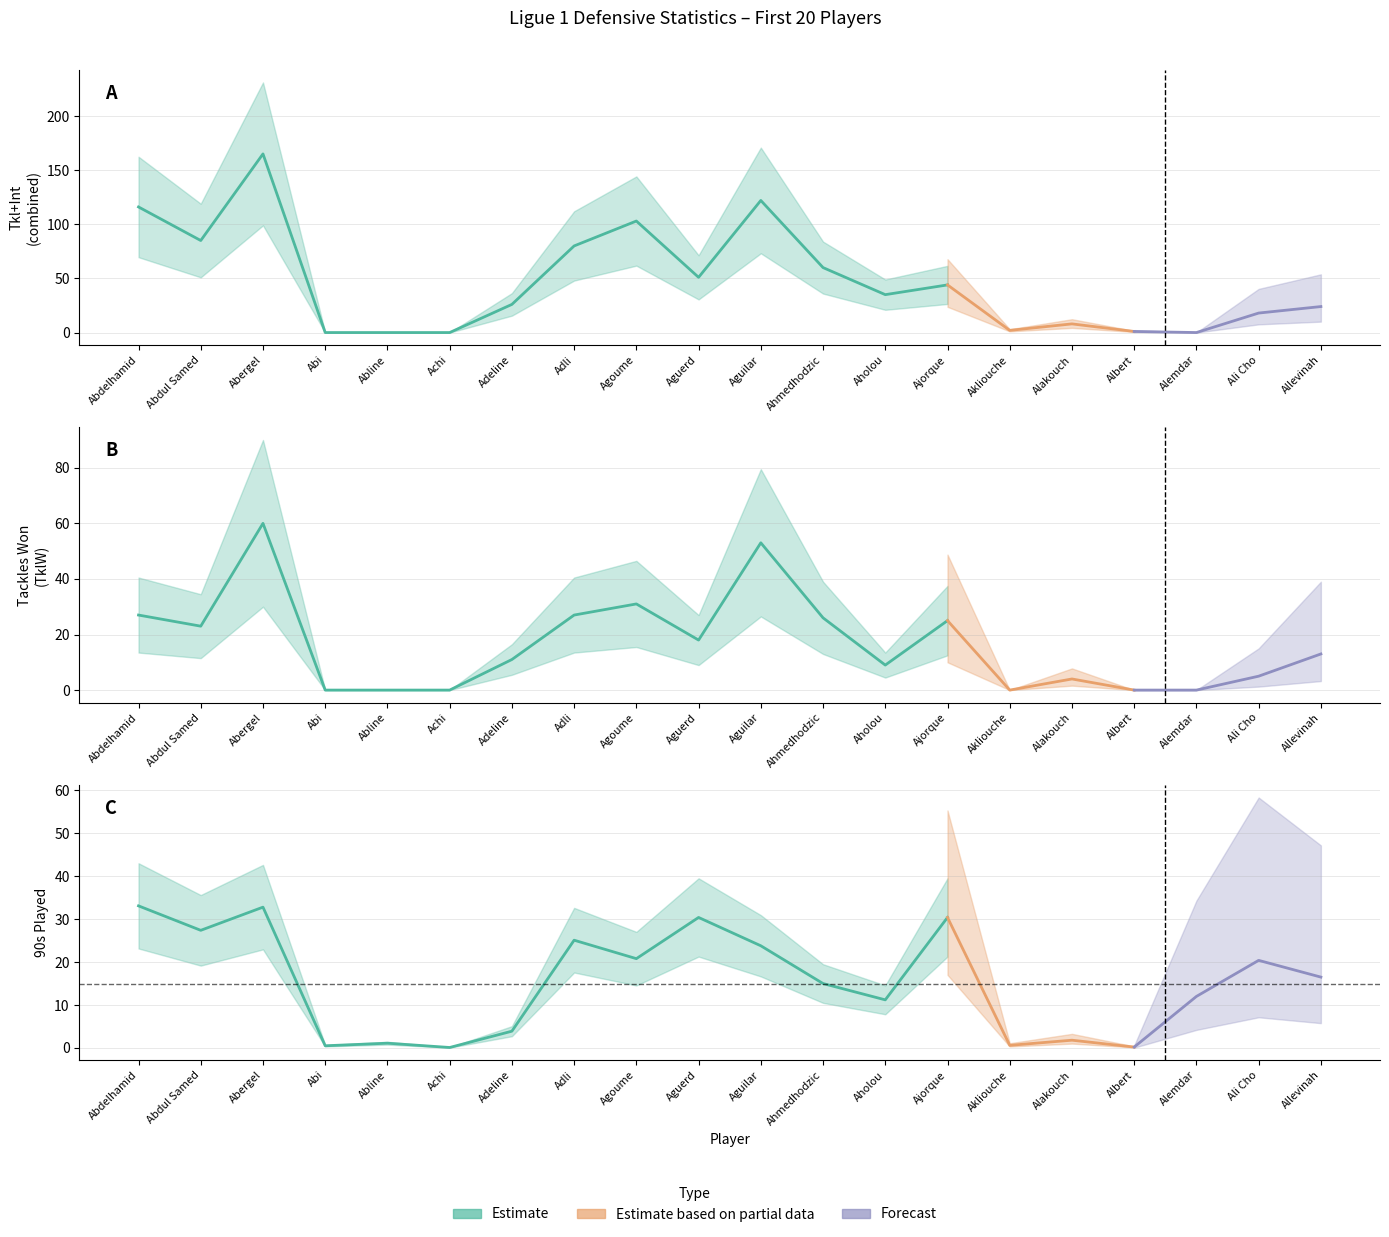

Between Abergel and Abline, which is larger?

Abergel